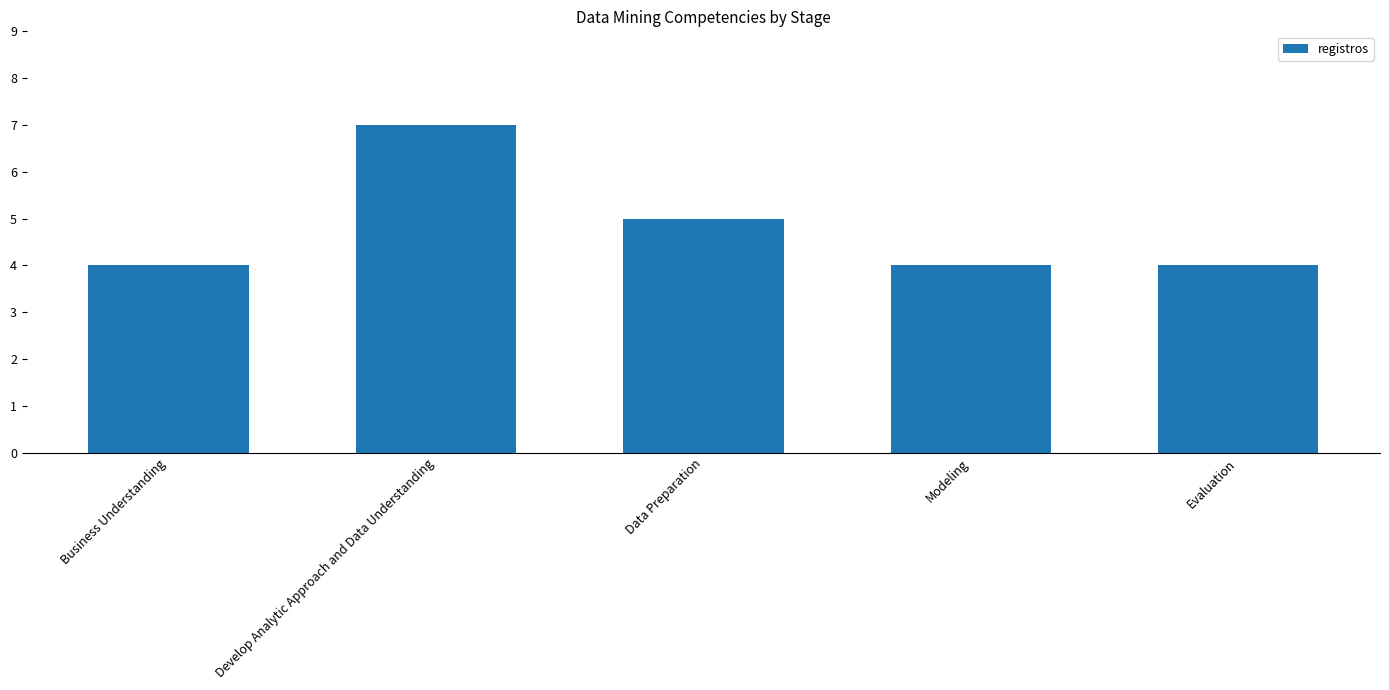

What is the difference between the second highest and second lowest values?

1